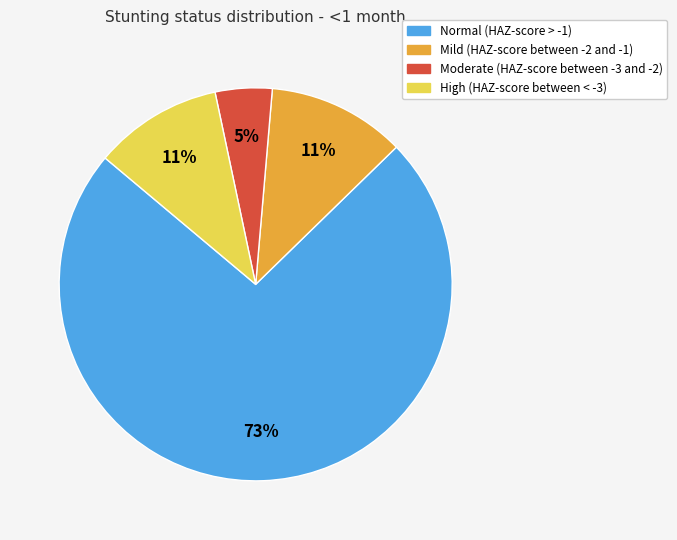

Count the number of slices in the pie.

4